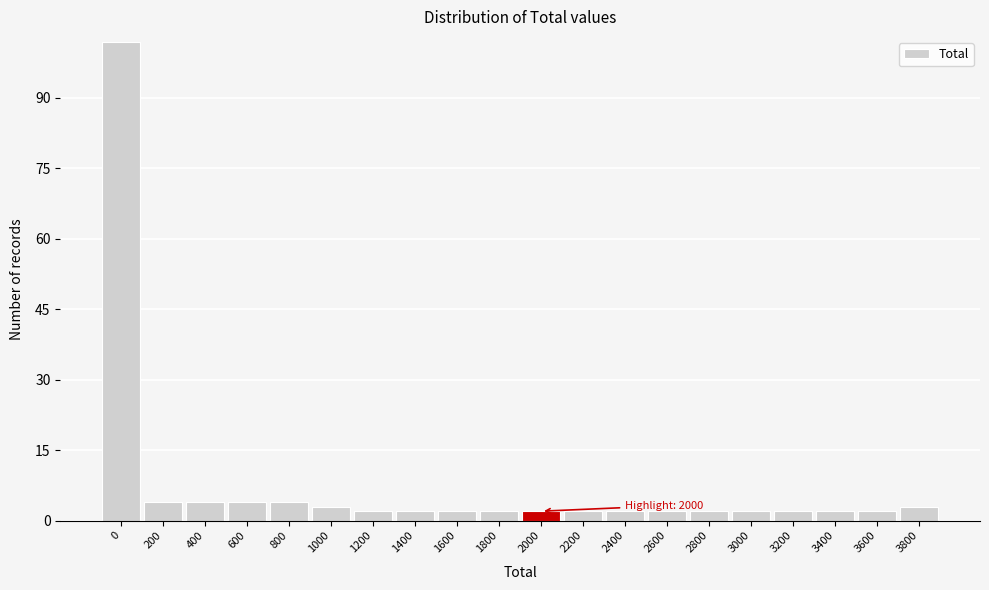

Reading left to right, list all the values displayed in this chart.

0=102	200=4	400=4	600=4	800=4	1000=3	1200=2	1400=2	1600=2	1800=2	2000=2	2200=2	2400=2	2600=2	2800=2	3000=2	3200=2	3400=2	3600=2	3800=3